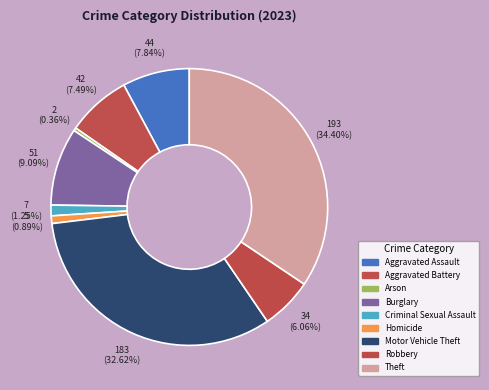

How many slices are in this pie chart?

9